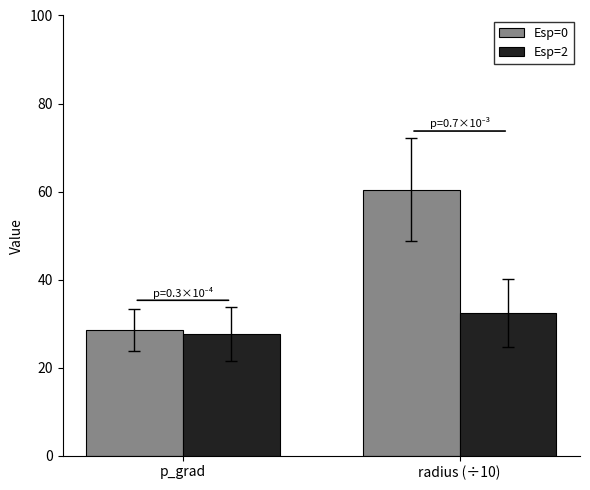

What is the minimum value for Esp=2?

27.7